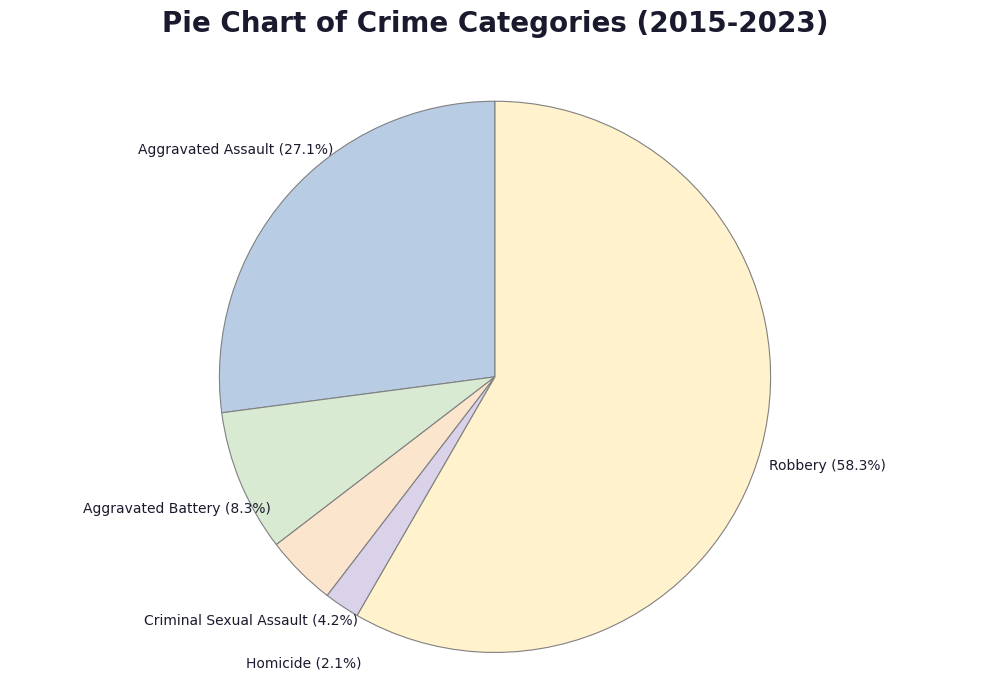

How many slices are in this pie chart?

5